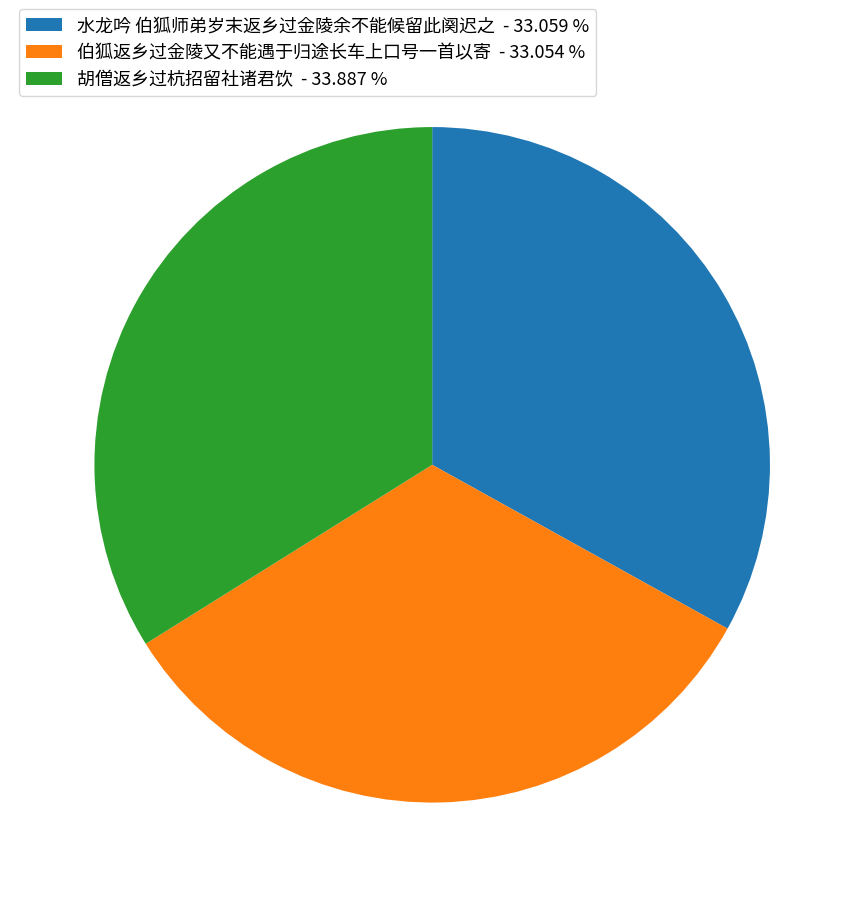

Approximately how many times larger is the value at 水龙吟 伯狐师弟岁末返乡过金陵余不能候留此阕迟之 - 33.059 % compared to 胡僧返乡过杭招留社诸君饮 - 33.887 %?

1.0